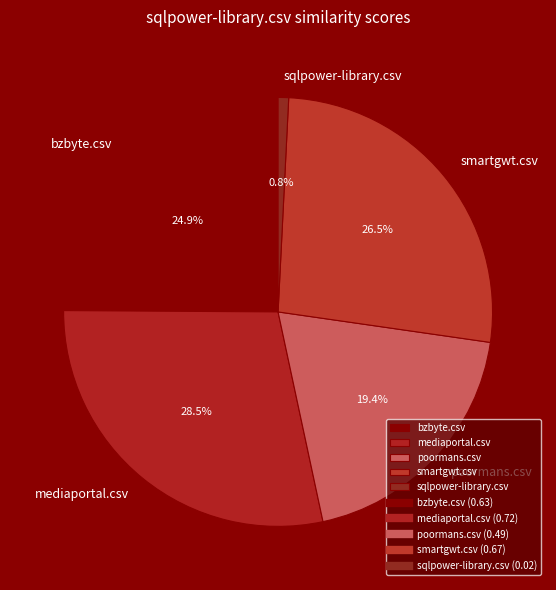

Is mediaportal.csv the majority of the pie?

No